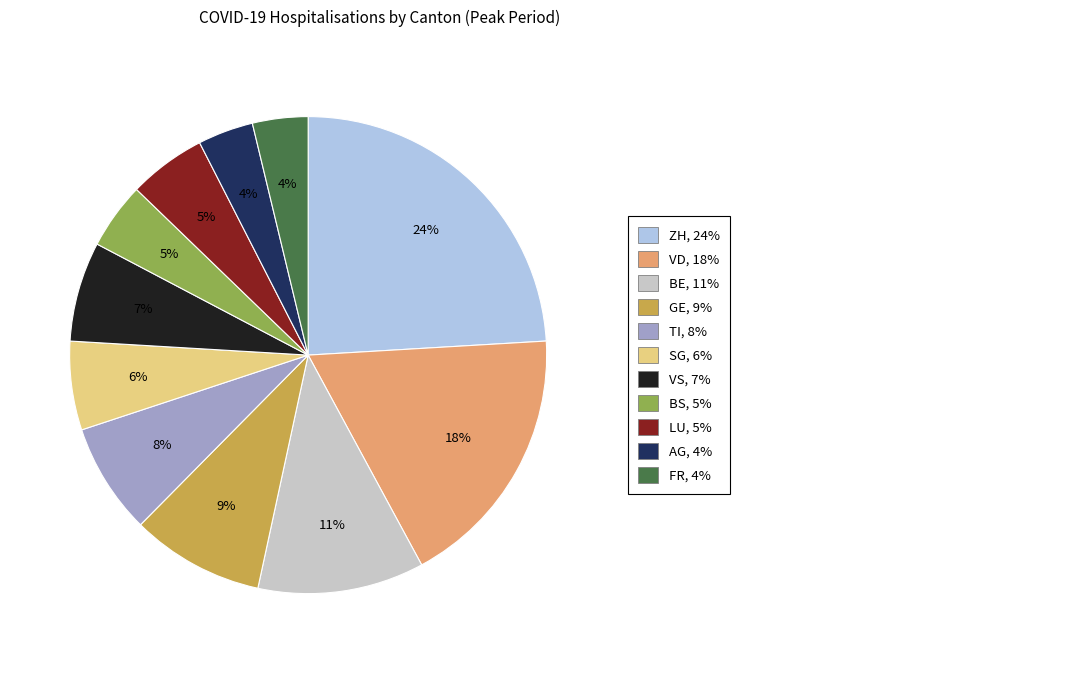

Is there any slice that represents more than half of the pie?

No